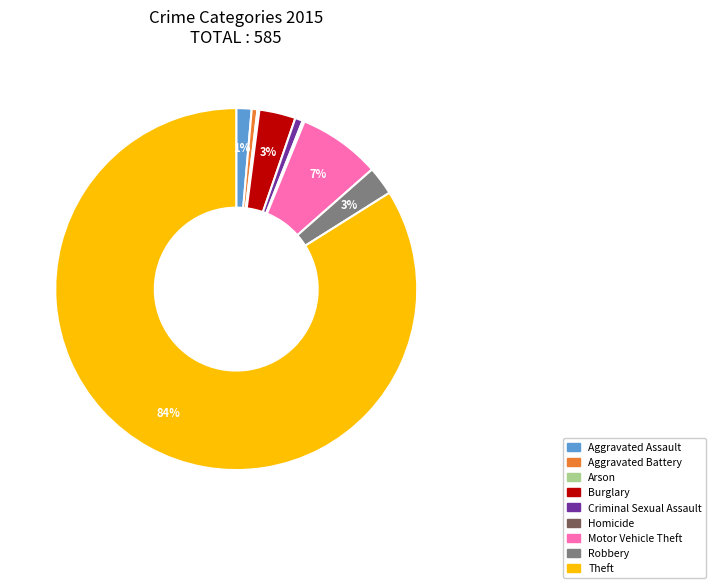

Is the sum of Burglary and Motor Vehicle Theft greater than half?

No